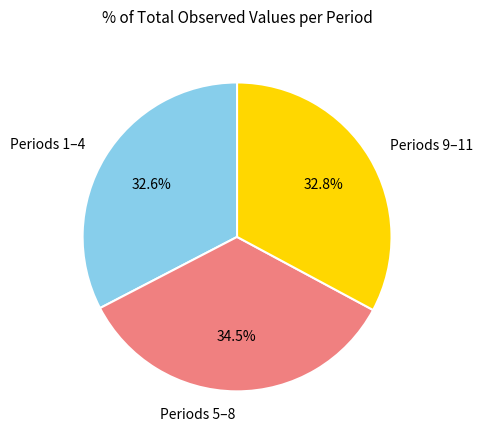

How many slices are in this pie chart?

3